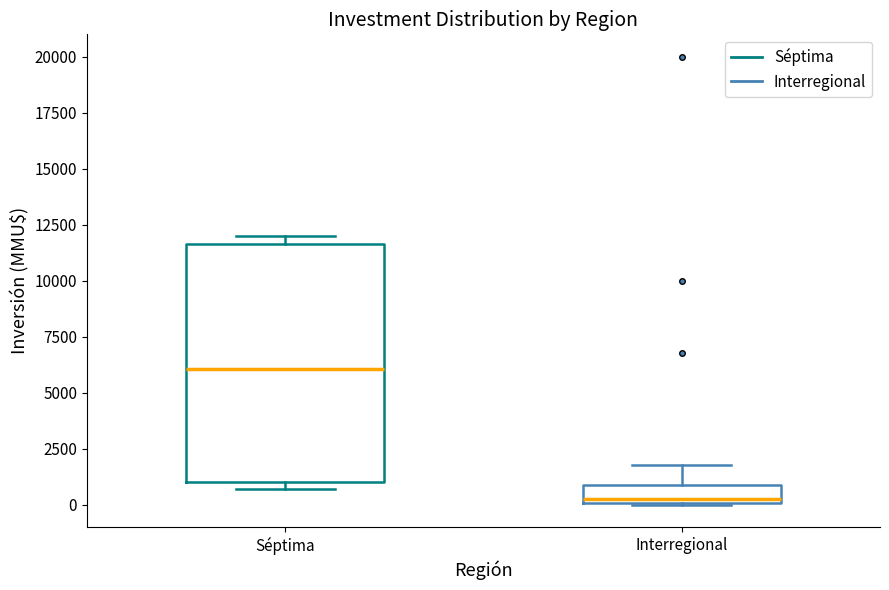

Where is the lower edge of the box for Interregional on the y-axis? The values are not printed on the chart, so give them approximately, as read against the axis.

0